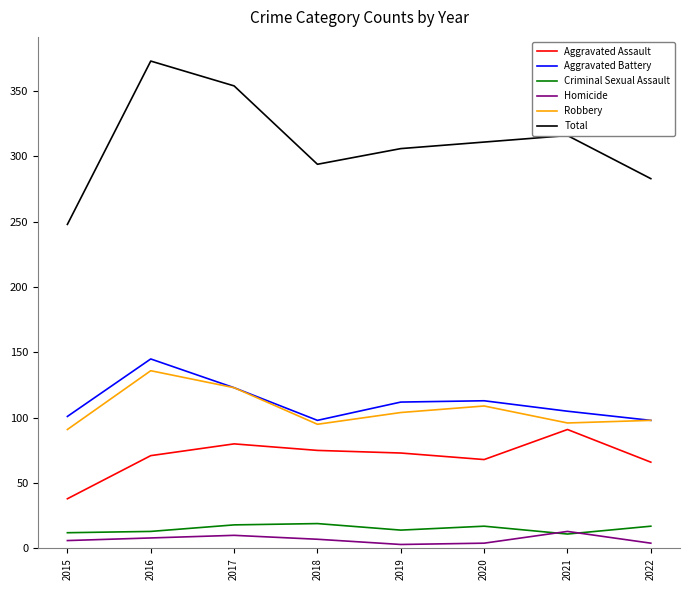

True or false: Criminal Sexual Assault and Aggravated Battery cross at least once.

False